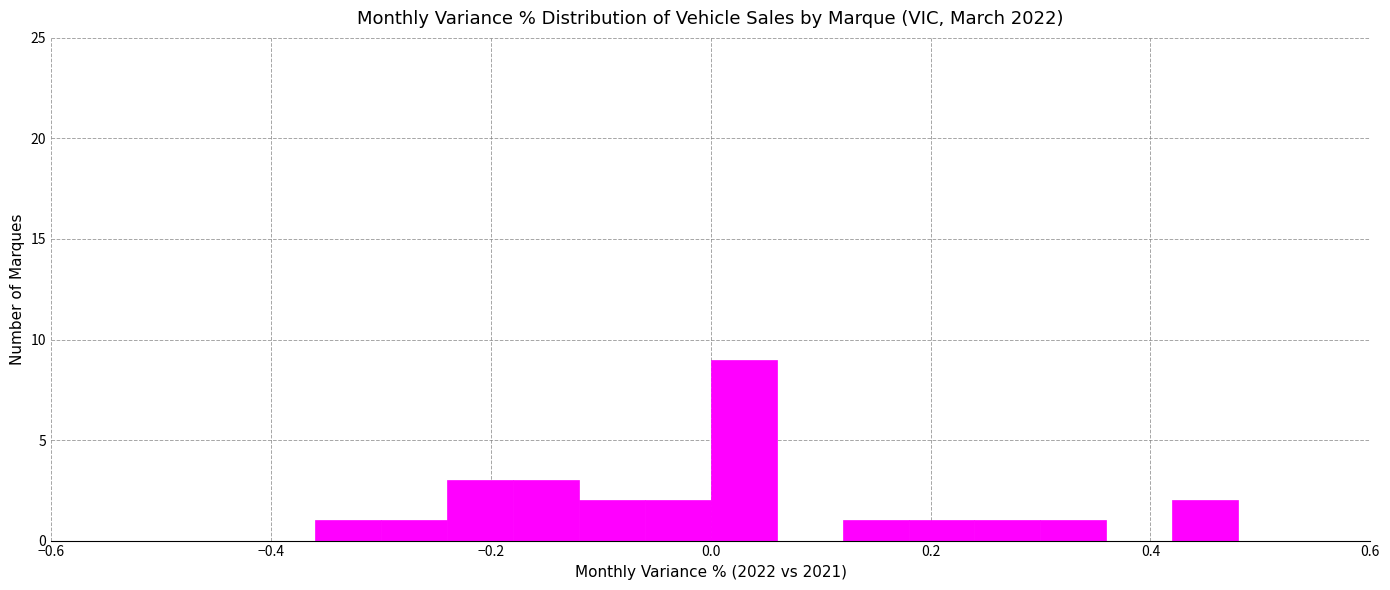

Around what value on the x-axis is the tallest bar? Give the approximate position of its centre, as read against the axis.

0.04